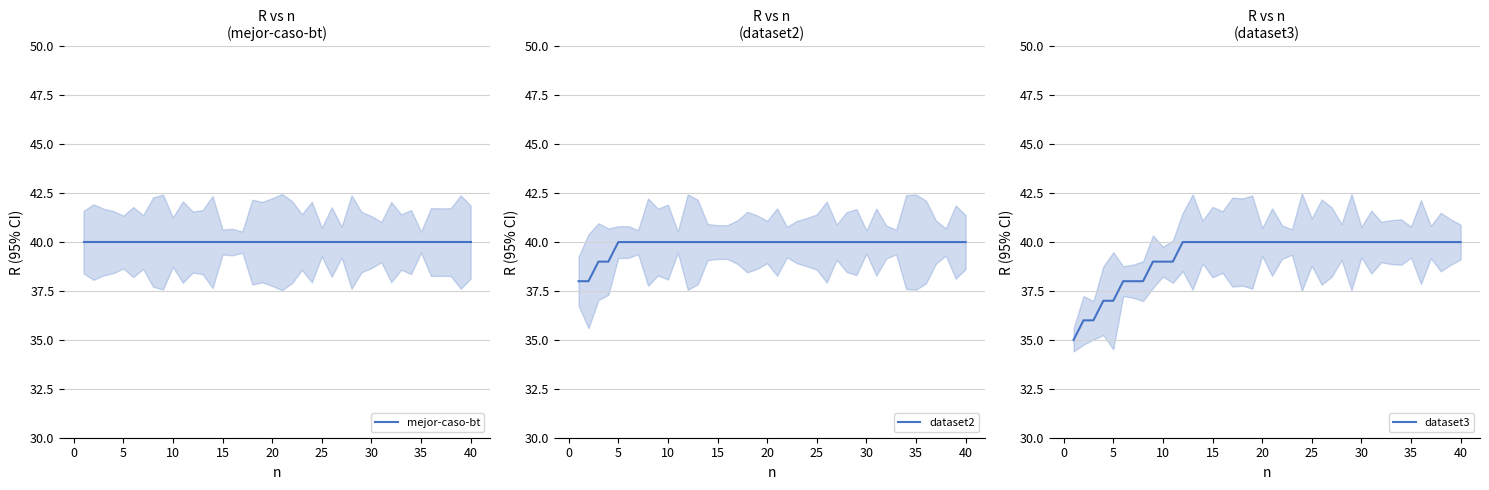

What is the minimum value shown in the chart?

35